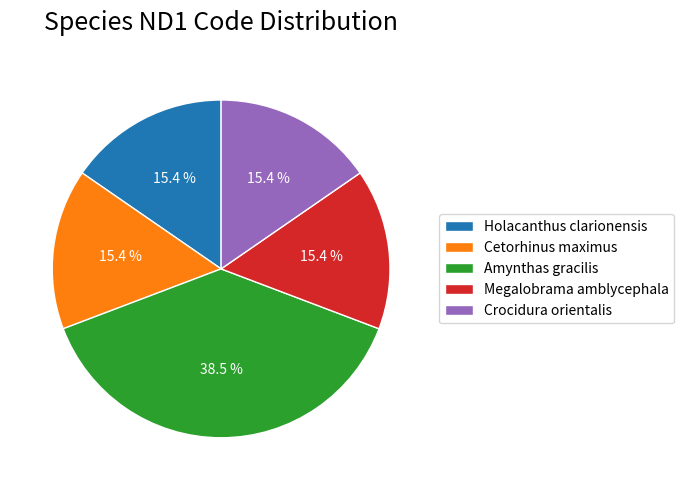

To the nearest percent, what is the average slice percentage?

20%